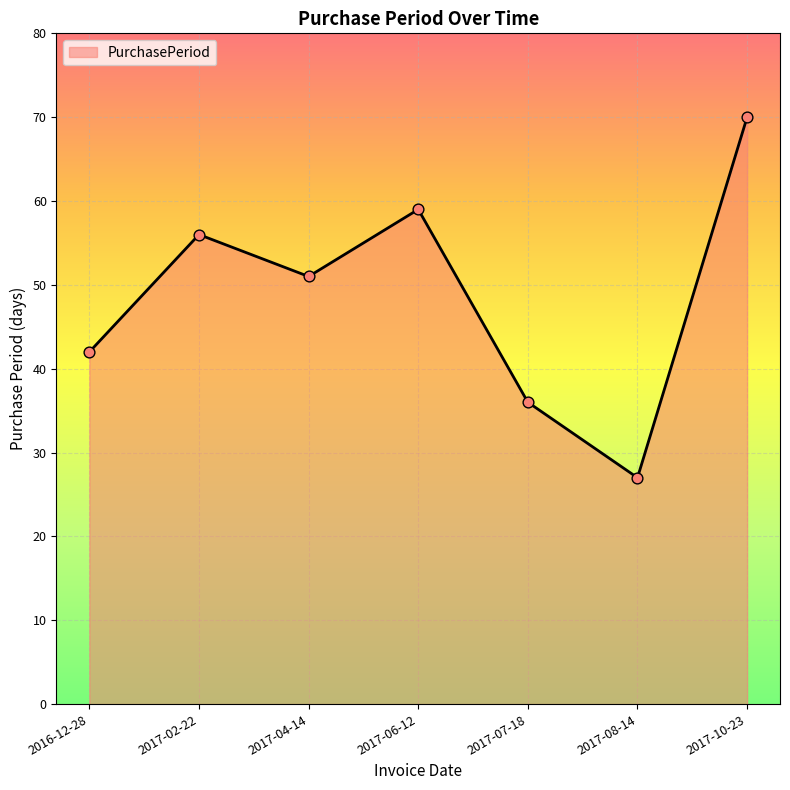

What is the change in value from 2017-06-12 to 2017-10-23?

+11